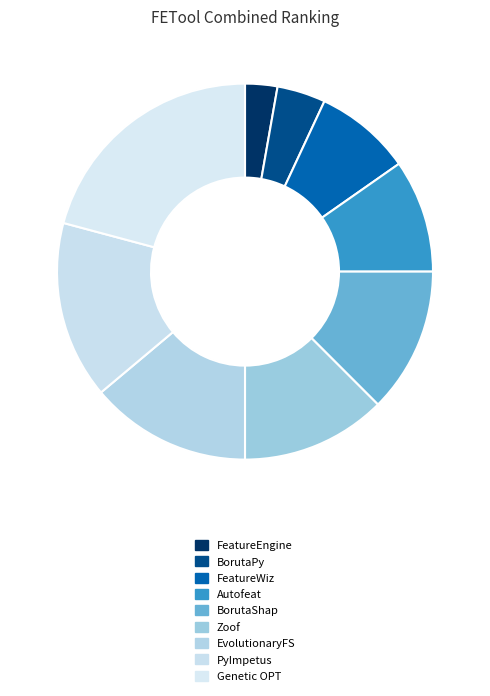

To the nearest percent, what is the difference between the largest and smallest slice percentages?

18%